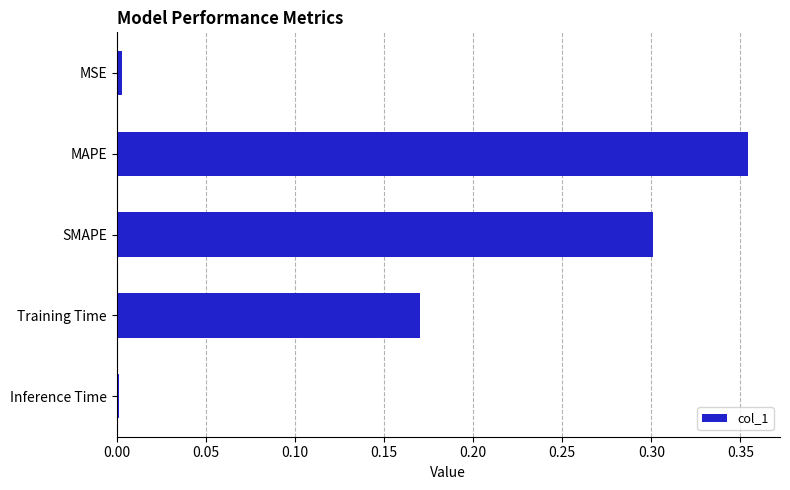

Is it true that the value at Training Time is 0.1?

False